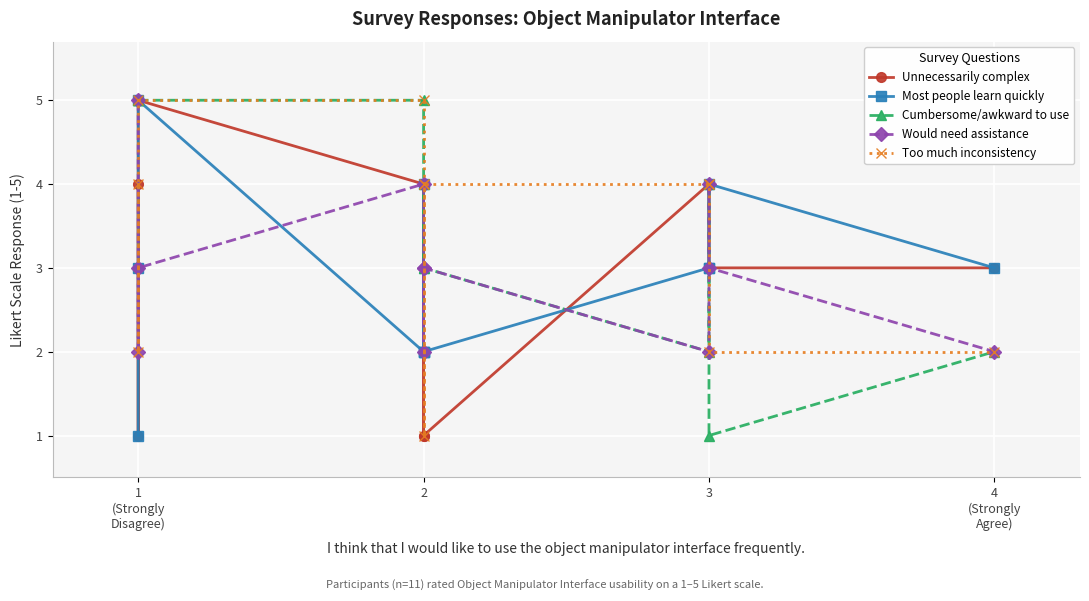

What is the average value of the Too much inconsistency series?

3